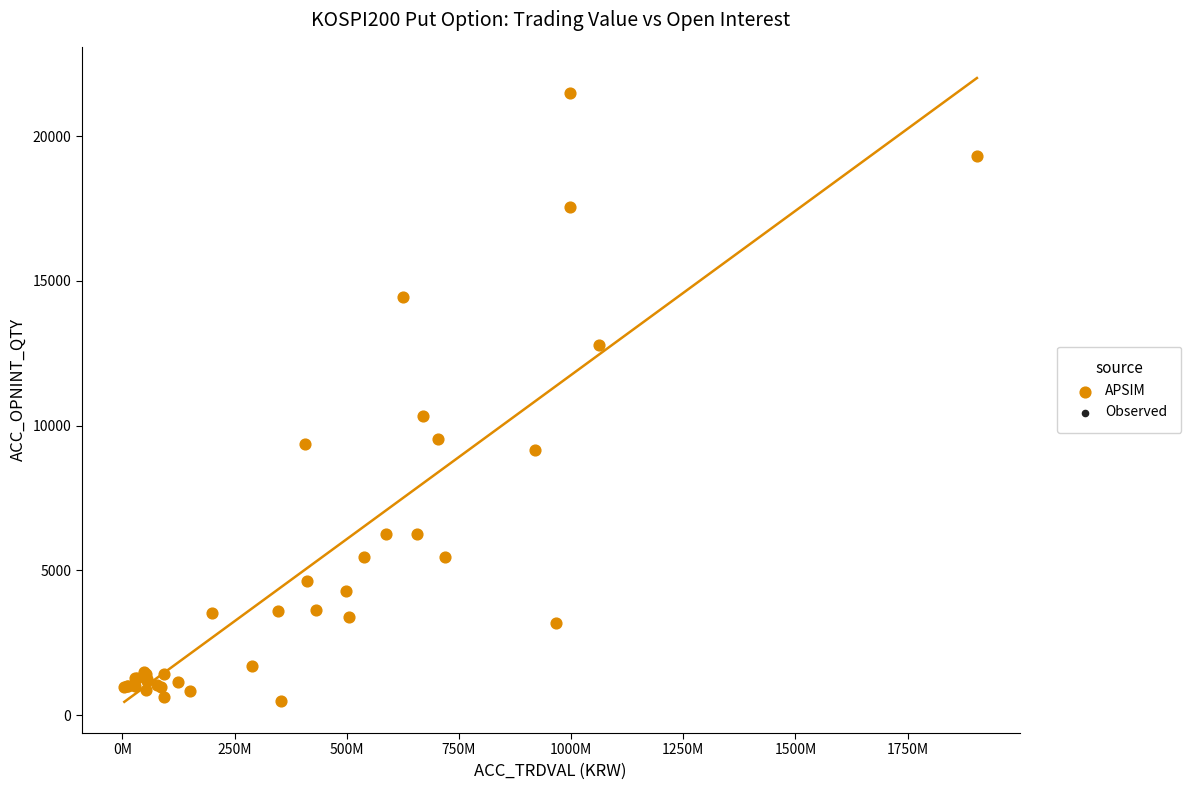

What Y value in the scatter plot is closest to 10982?

10332